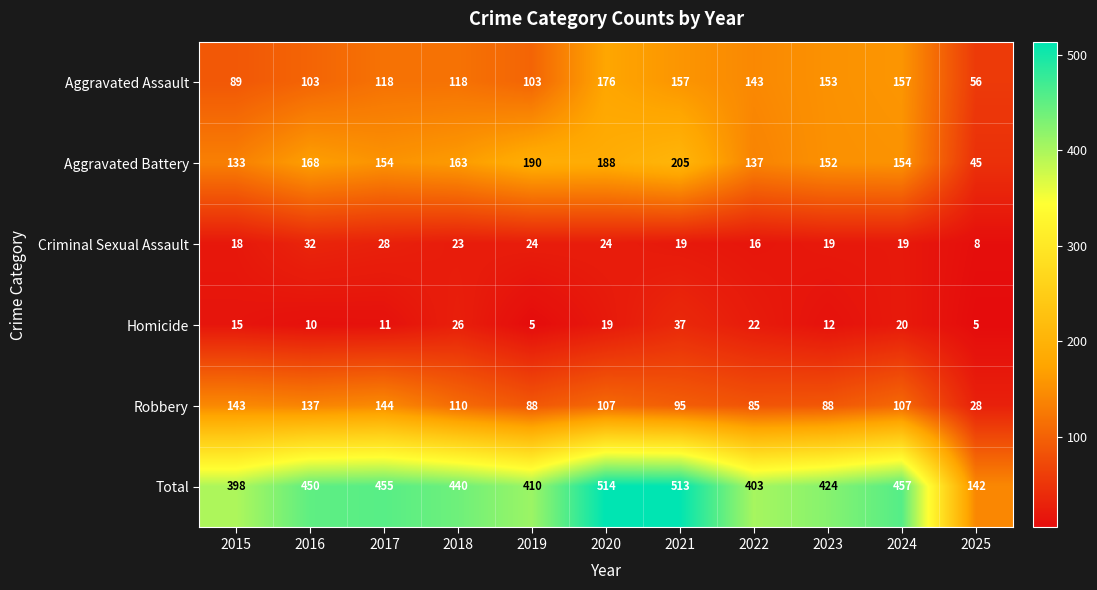

The Aggravated Assault series shows 244 at 2021. True or false?

False